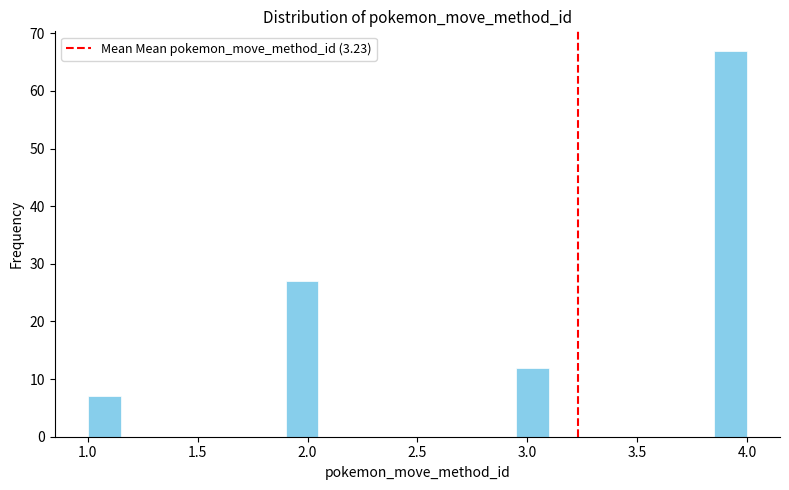

Around what value on the x-axis is the tallest bar? Give the approximate position of its centre, as read against the axis.

3.95